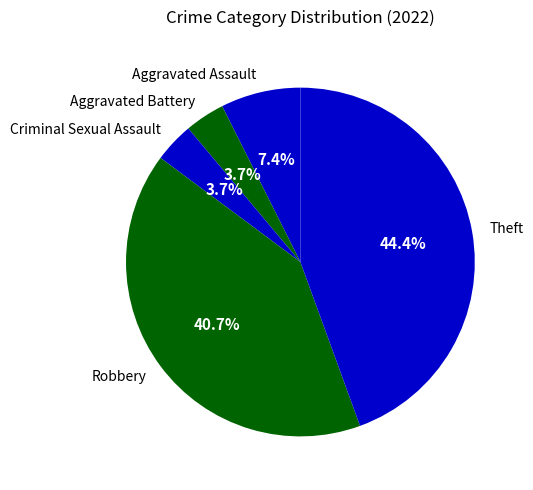

True or false: Aggravated Battery accounts for 4% of the total.

True